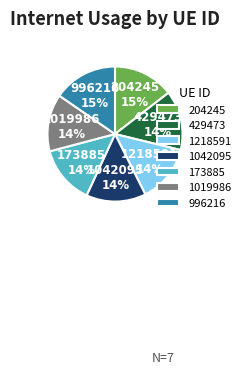

To the nearest percent, what percentage of the pie is 1042095?

14%